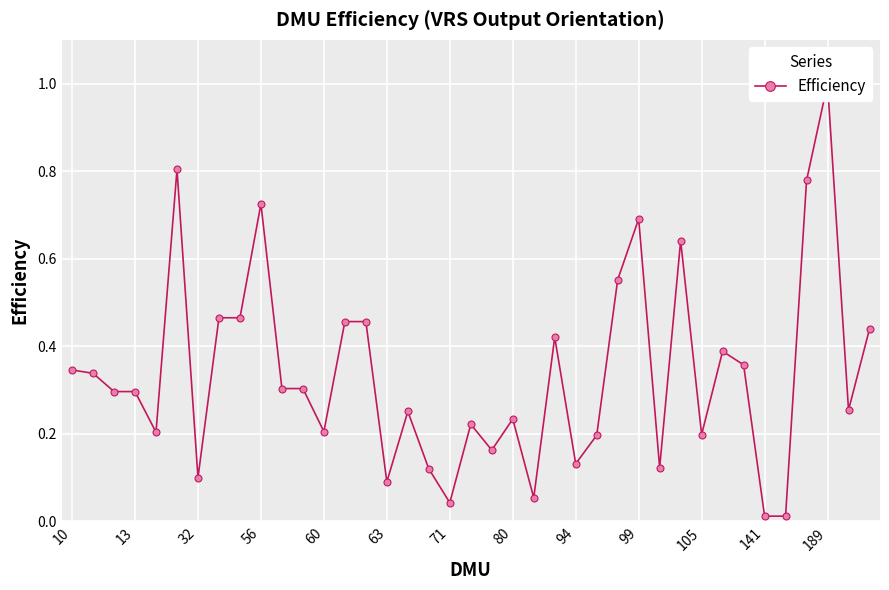

What is the maximum value shown in the chart?

1.0